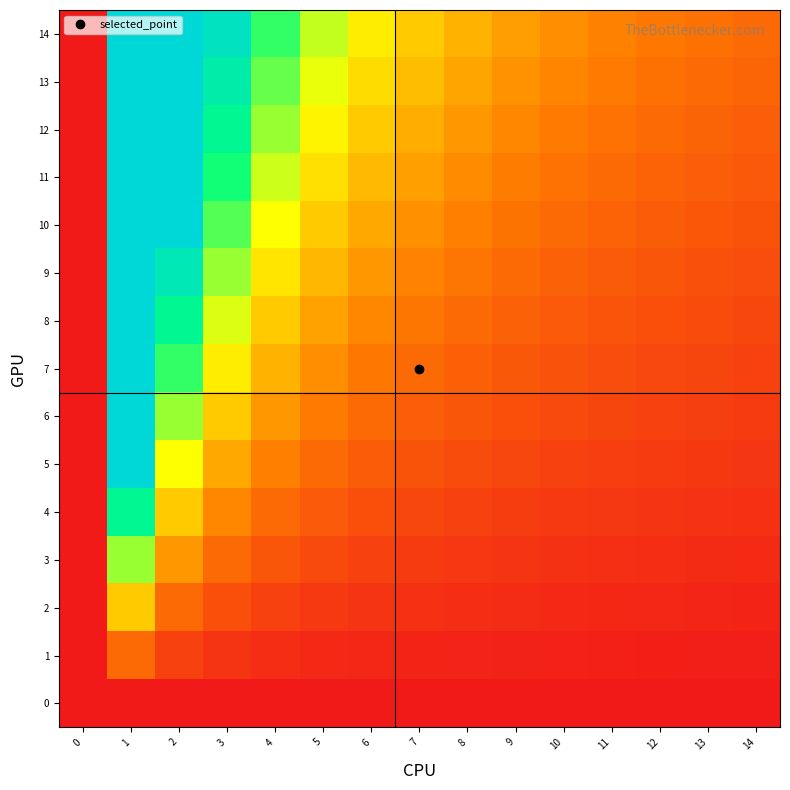

Which has a higher value, 8 or 7?

8